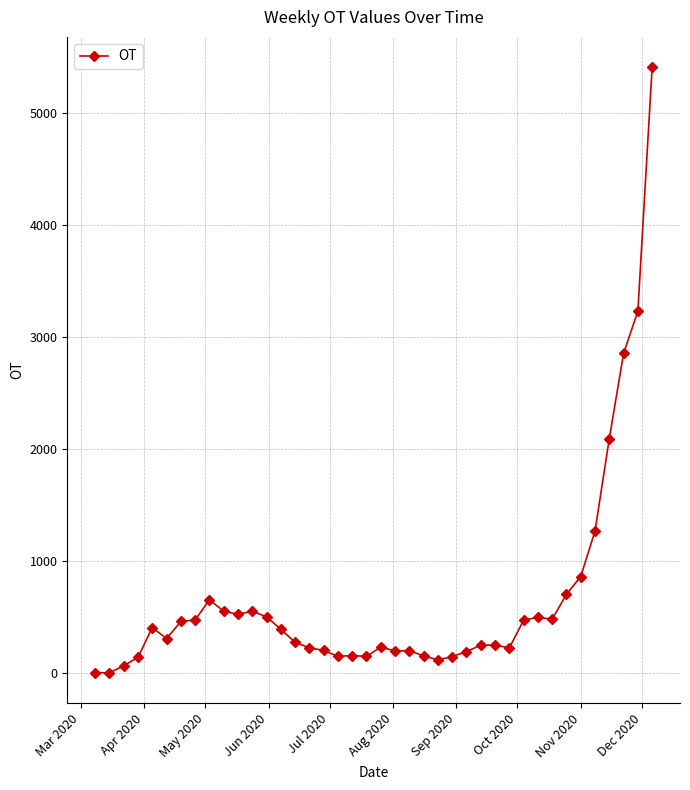

True or false: there are more than 2 points higher than both neighbors.

True